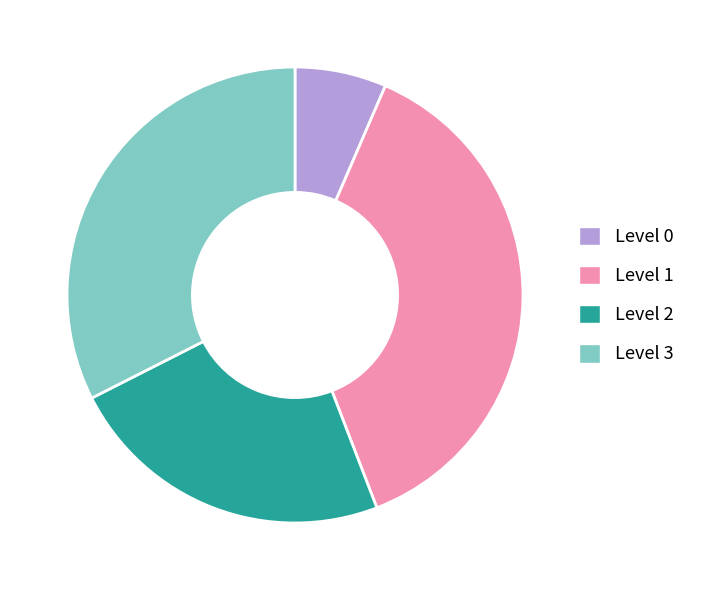

Approximately how many times larger is the value at Level 2 compared to Level 1?

0.6